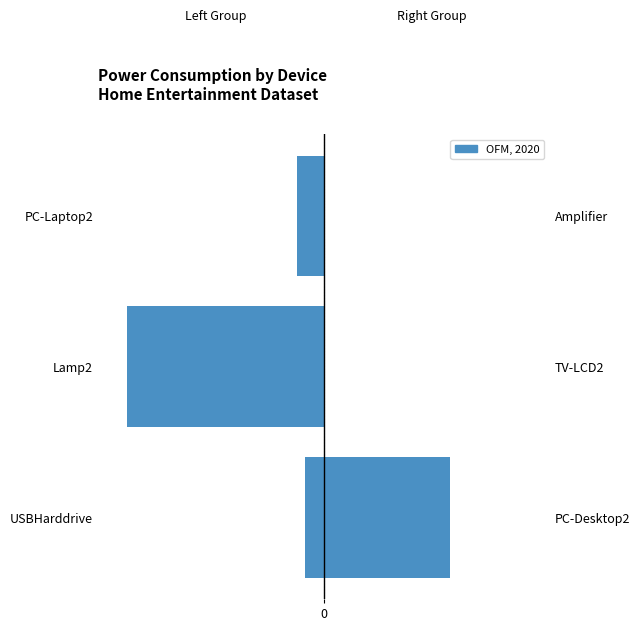

Are the bars horizontal?

Yes